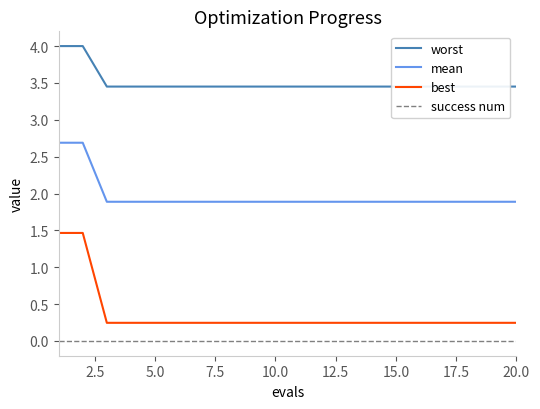

True or false: success num has a value of 0.0 at 10.

True